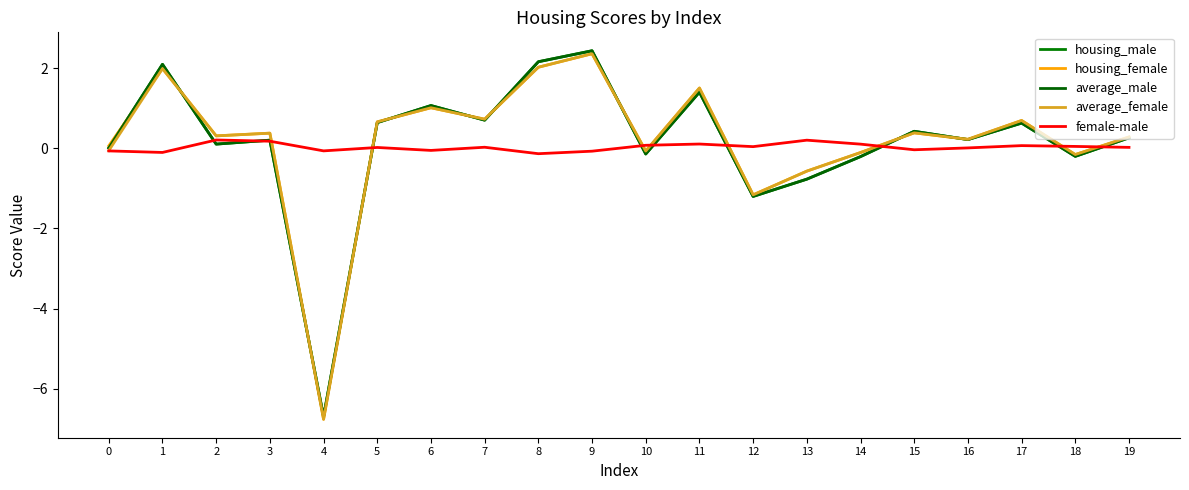

Reading right to left, what are all the values shown in this chart?

housing_male: 19=0.3	18=-0.2	17=0.6	16=0.2	15=0.4	14=-0.2	13=-0.8	12=-1.2	11=1.4	10=-0.1	9=2.4	8=2.2	7=0.7	6=1.1	5=0.6	4=-6.7	3=0.2	2=0.1	1=2.1	0=0.0
housing_female: 19=0.3	18=-0.2	17=0.7	16=0.2	15=0.4	14=-0.1	13=-0.6	12=-1.2	11=1.5	10=-0.1	9=2.4	8=2.0	7=0.7	6=1.0	5=0.7	4=-6.8	3=0.4	2=0.3	1=2.0	0=0.1
average_male: 19=0.3	18=-0.2	17=0.6	16=0.2	15=0.4	14=-0.2	13=-0.8	12=-1.2	11=1.4	10=-0.1	9=2.4	8=2.2	7=0.7	6=1.1	5=0.6	4=-6.7	3=0.2	2=0.1	1=2.1	0=0.0
average_female: 19=0.3	18=-0.2	17=0.7	16=0.2	15=0.4	14=-0.1	13=-0.6	12=-1.2	11=1.5	10=-0.1	9=2.4	8=2.0	7=0.7	6=1.0	5=0.7	4=-6.8	3=0.4	2=0.3	1=2.0	0=-0.1
female-male: 19=0.0	18=0.0	17=0.1	16=0.0	15=-0.0	14=0.1	13=0.2	12=0.0	11=0.1	10=0.1	9=-0.1	8=-0.1	7=0.0	6=-0.1	5=0.0	4=-0.1	3=0.2	2=0.2	1=-0.1	0=-0.1